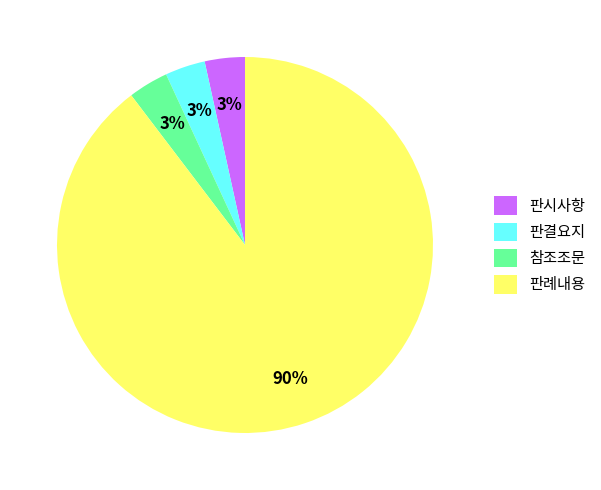

How many segments does this pie chart have?

4